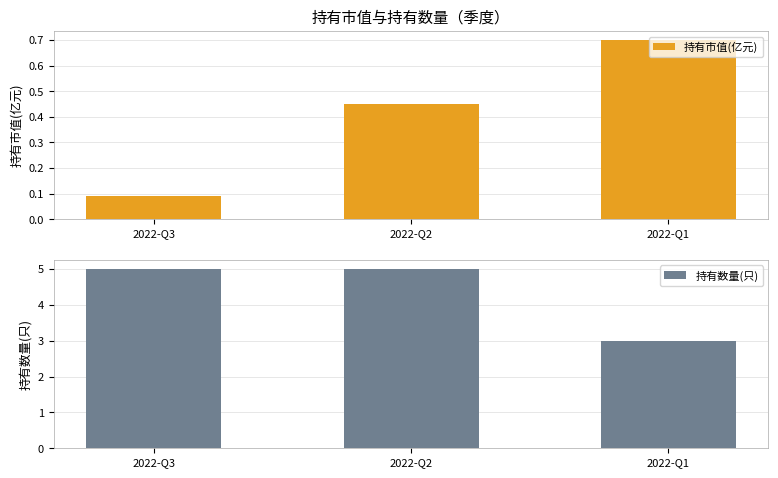

Which series has the largest range (max minus min)?

持有数量(只)